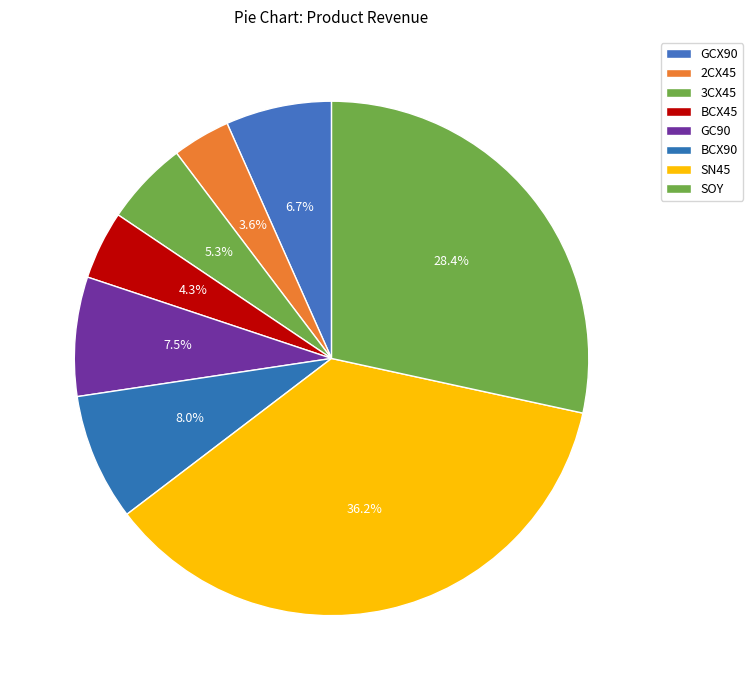

To the nearest percent, what is the combined percentage of BCX45 and 3CX45?

10%